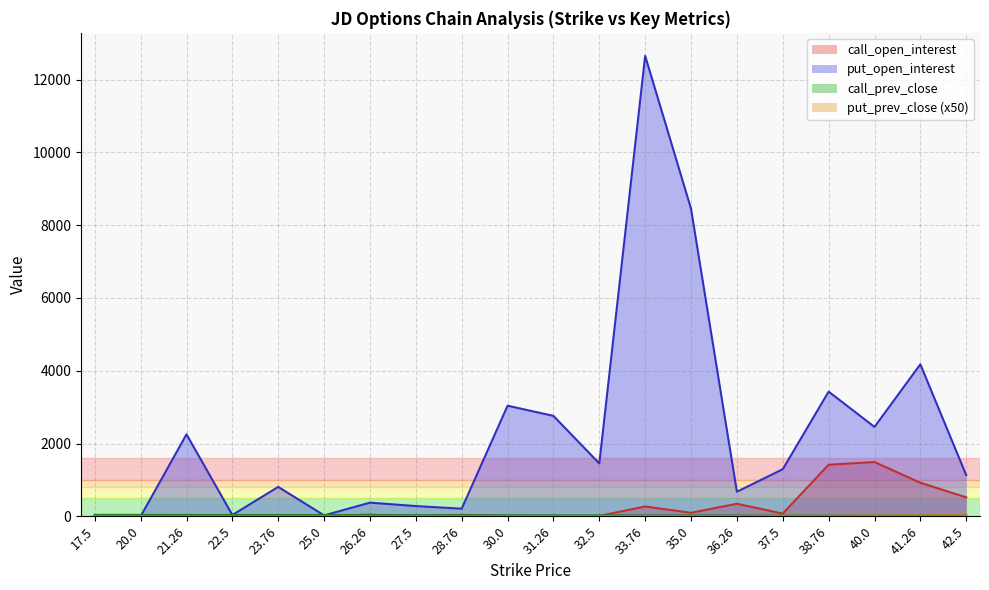

Which series has the largest range (max minus min)?

put_open_interest